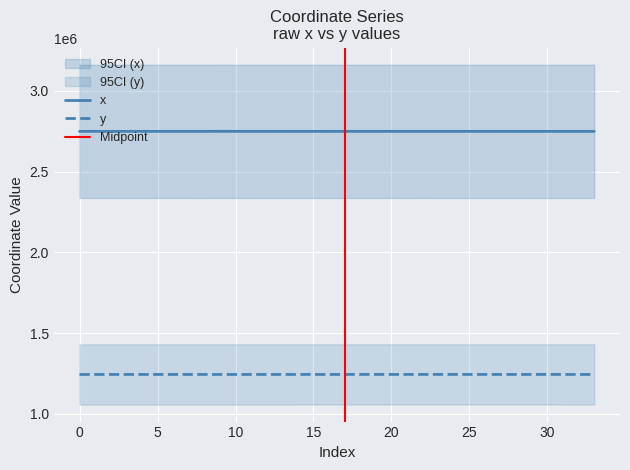

The y series shows 1243989.0 at 29. True or false?

True